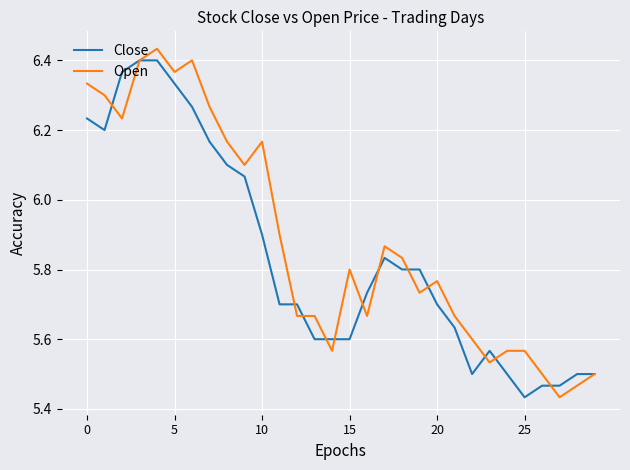

What is the difference between the maximum and minimum values in the Close series?

1.0